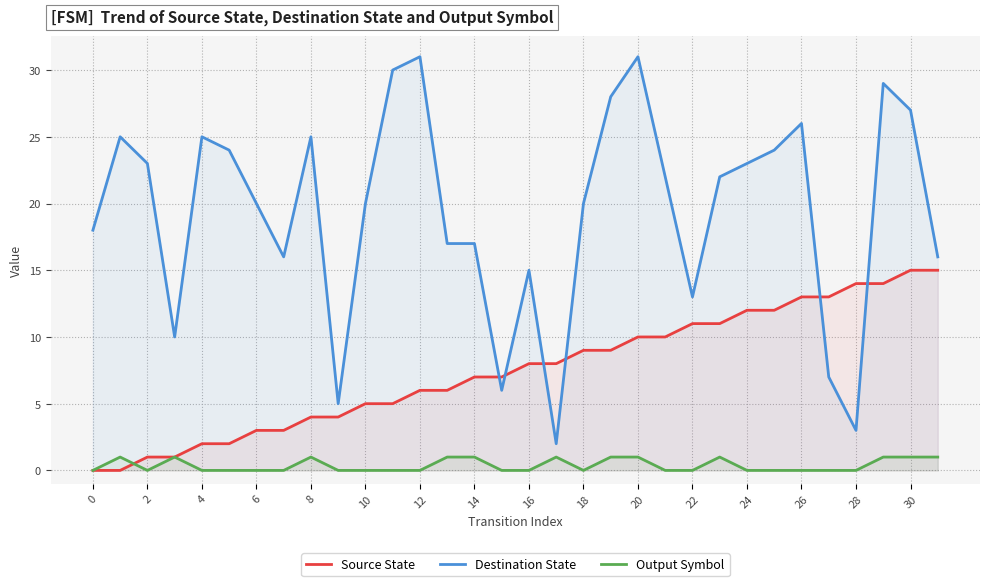

How many lines are shown in the chart?

3